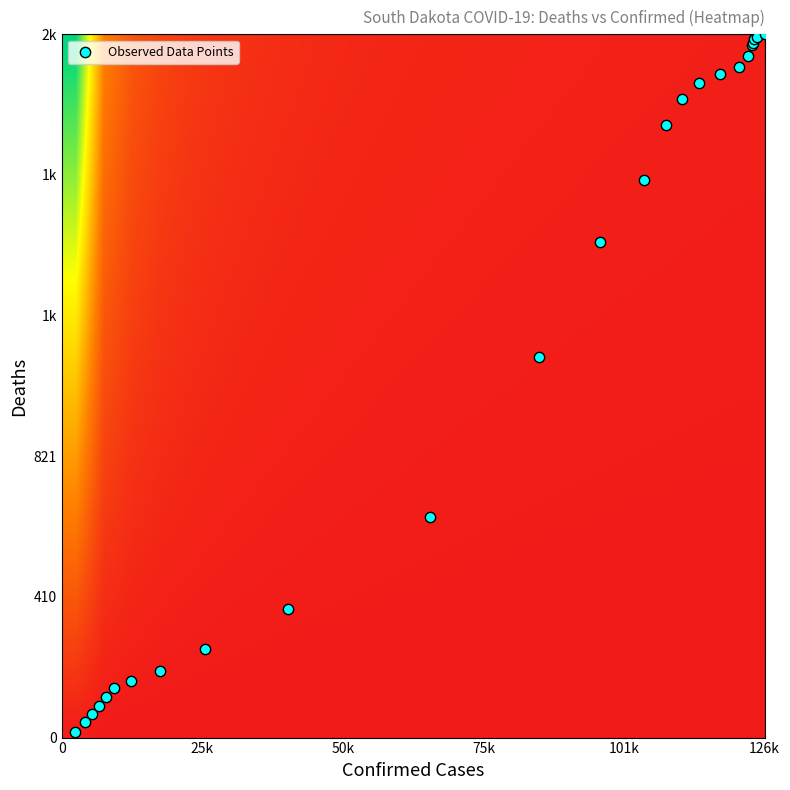

Which series has the largest total across all categories?

Observed Data Points